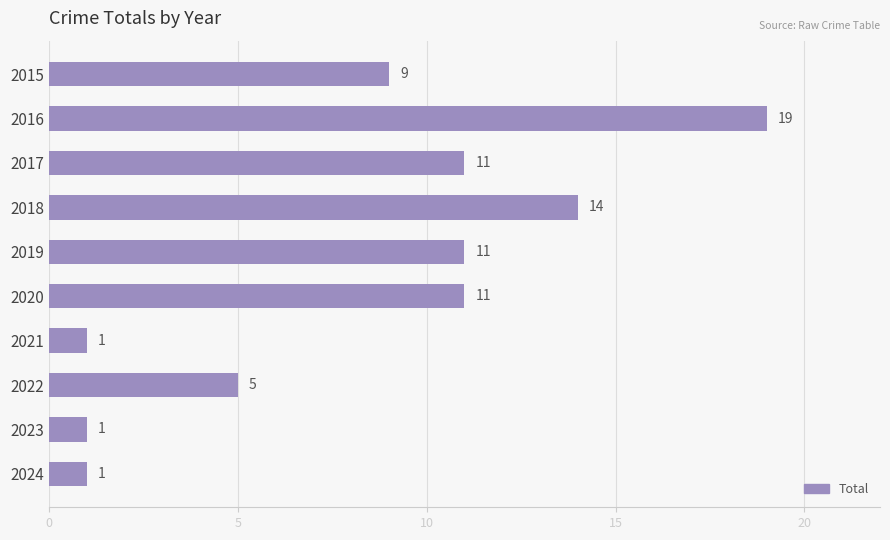

How many bars are there in total?

10